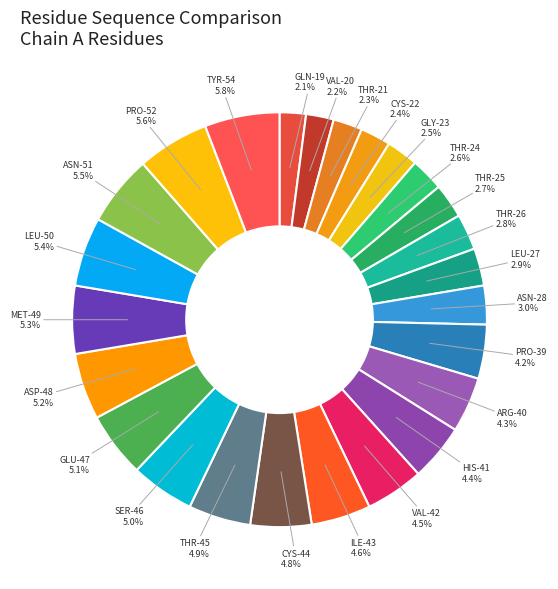

Between THR-45 and ASN-51, which is larger?

ASN-51